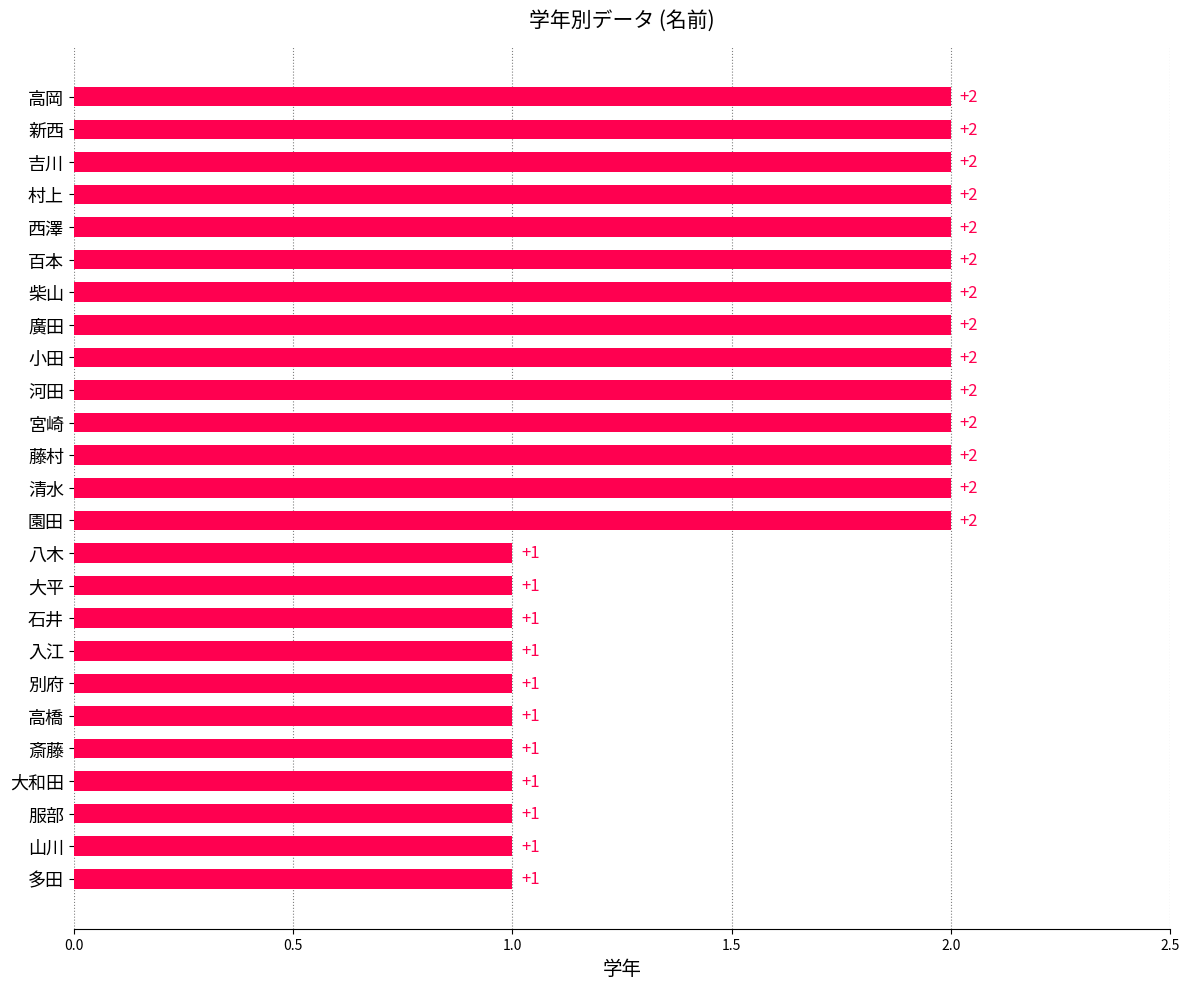

Does the chart contain any negative values?

No